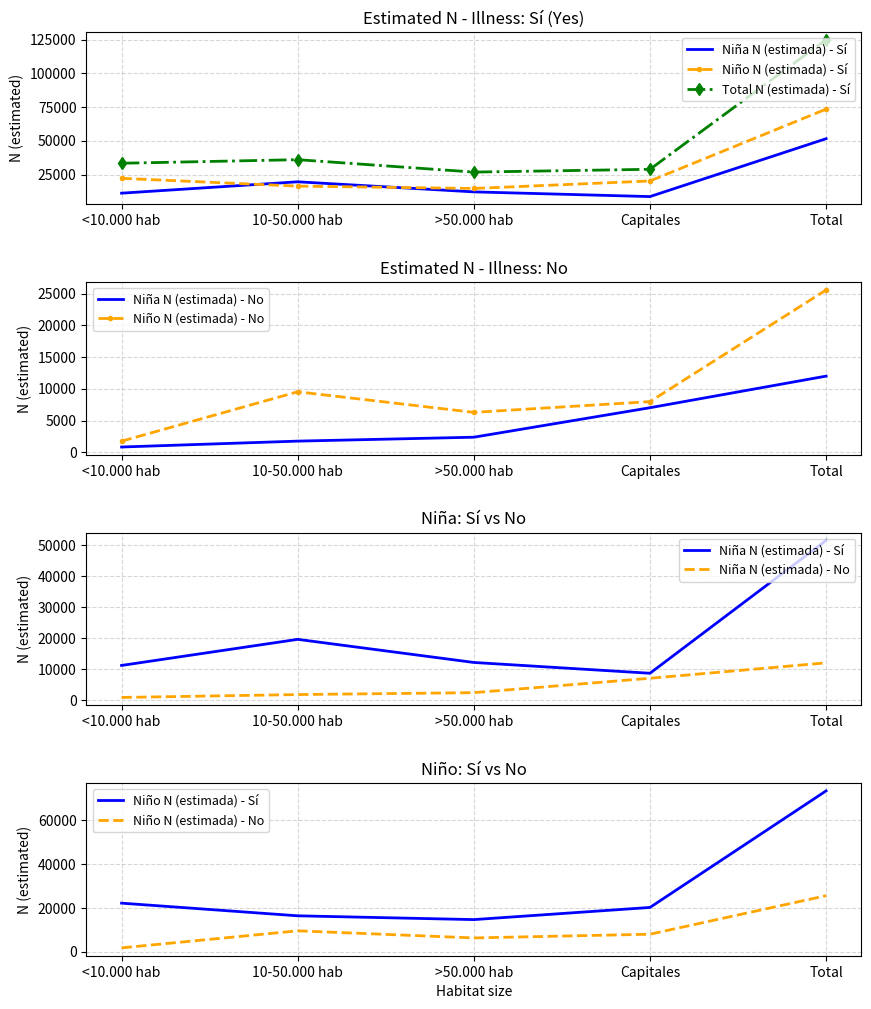

What position from the right is Total?

1